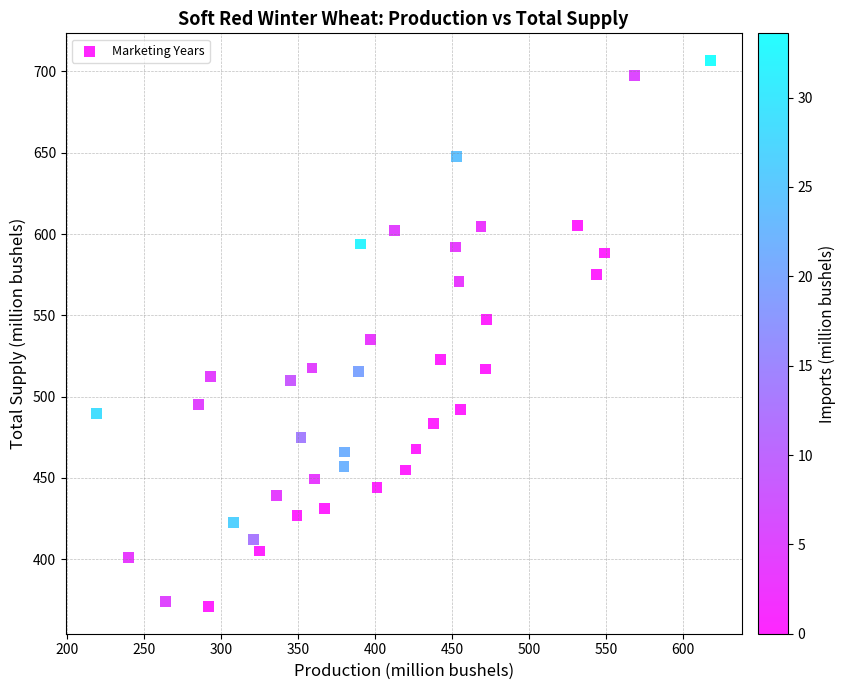

What is the range of X values (max minus min)?

398.9